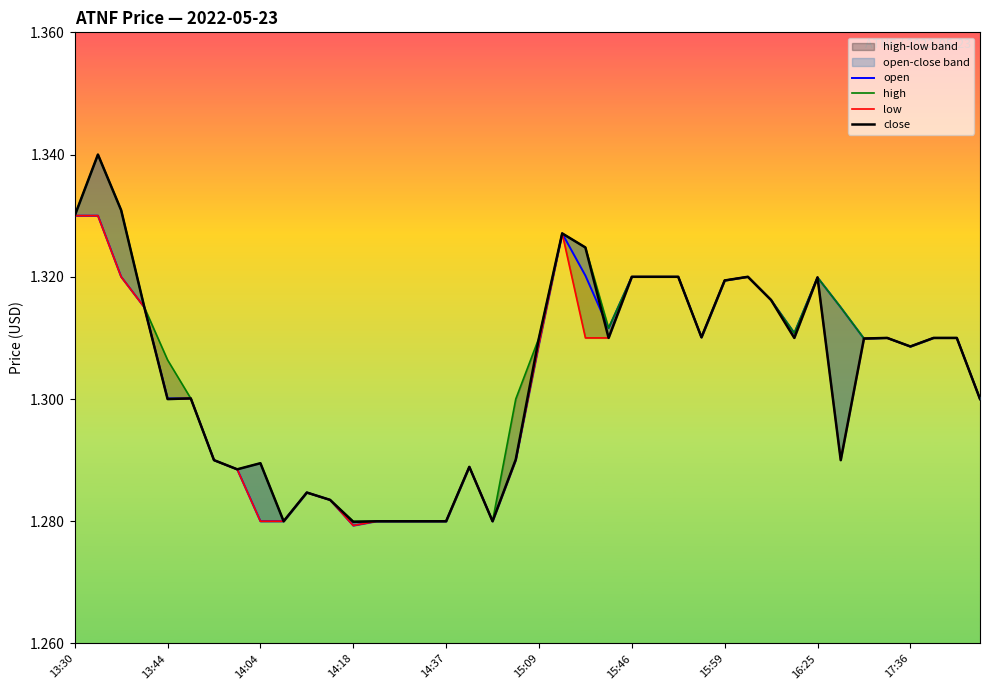

True or false: close and high cross at least once.

False